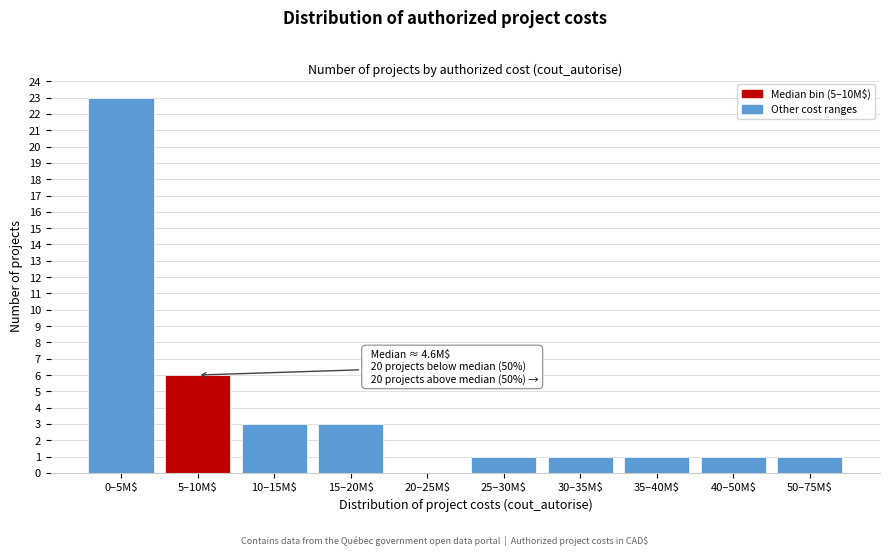

Is it true that the value at 50–75M$ is 1?

True